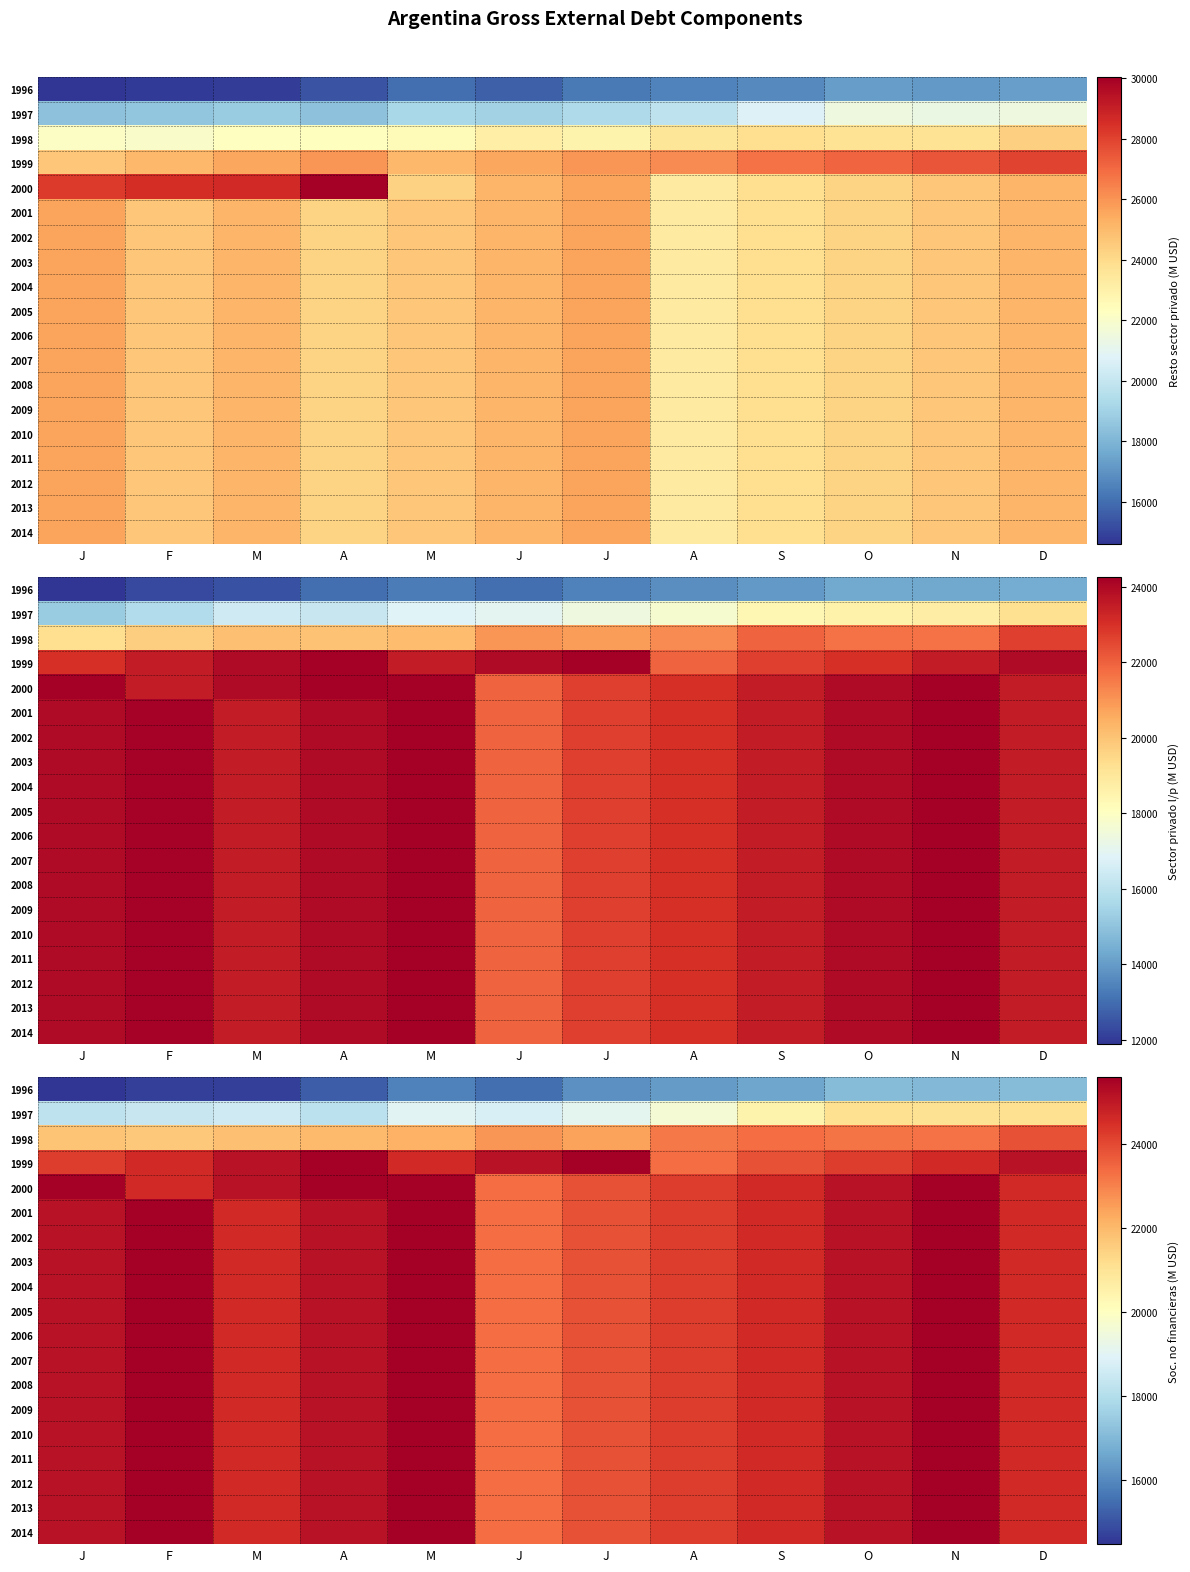

The 2010 series shows 45295 at F. True or false?

False